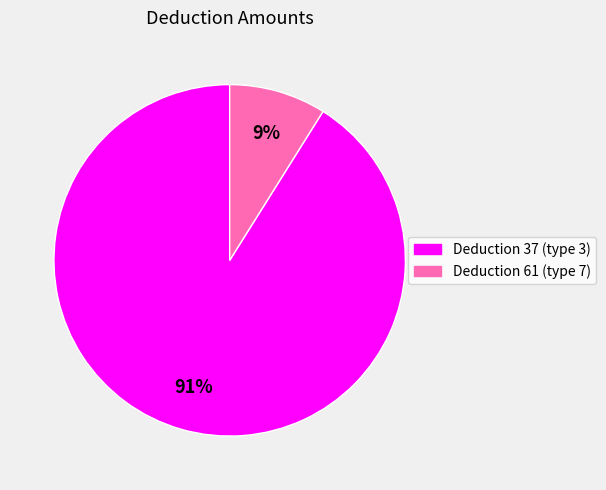

Combined, do Deduction 37 and Deduction 61 account for over 50%?

Yes